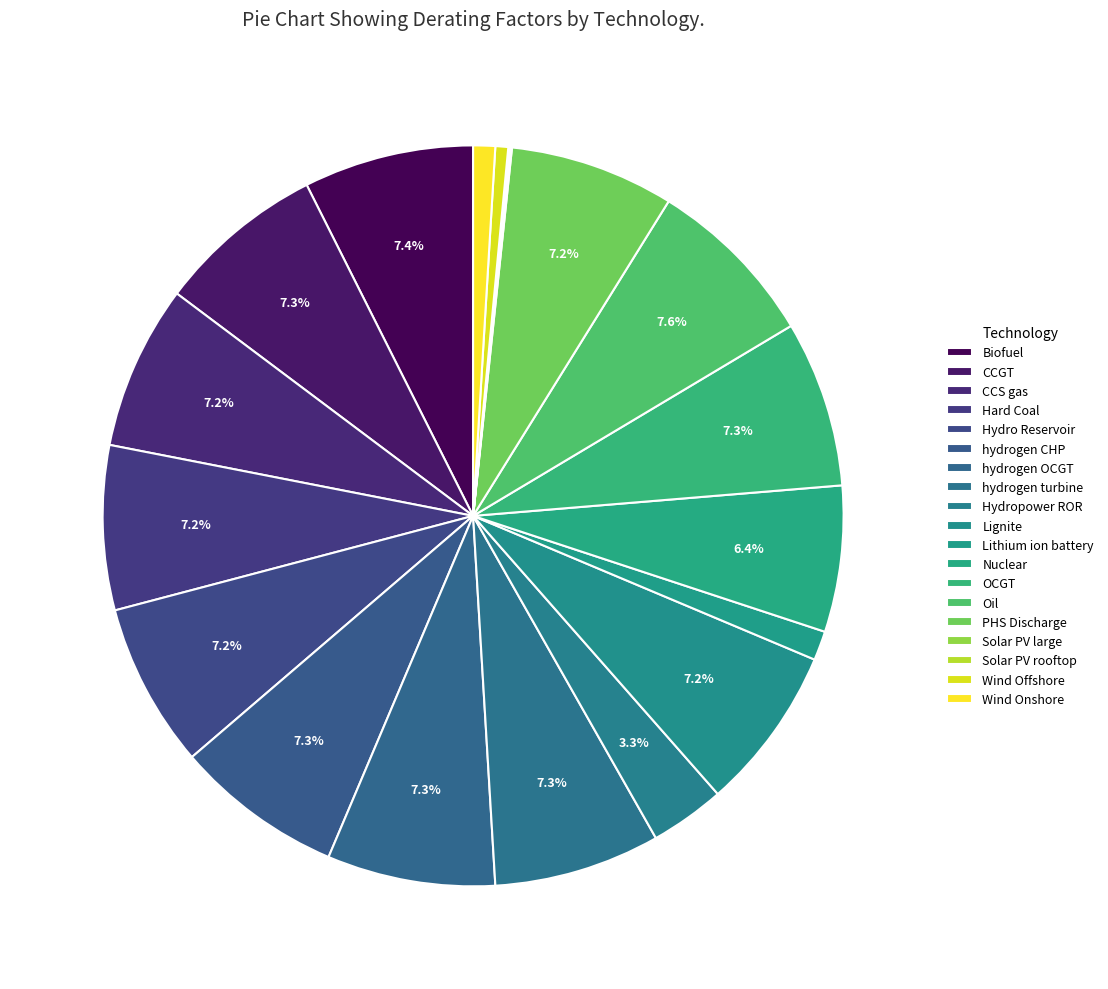

To the nearest percent, what percentage of the pie is OCGT?

7%